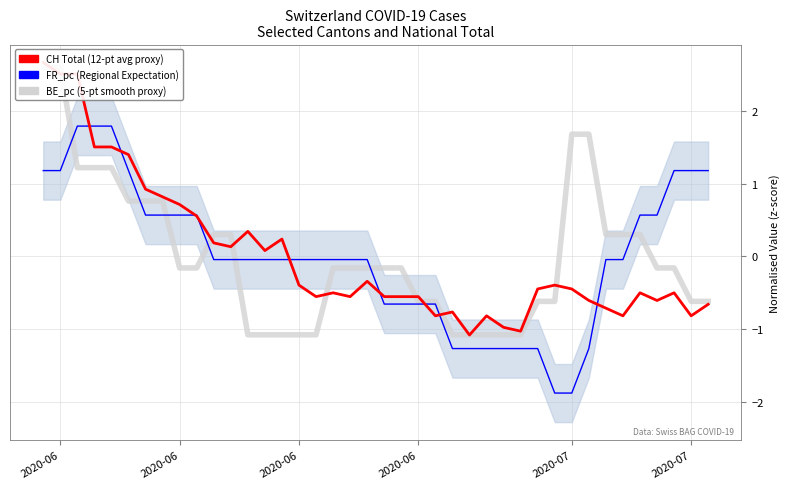

What are all the series names shown in the legend?

BE_pc (5-pt smooth proxy), FR_pc (Regional Expectation), CH Total (12-pt avg proxy)